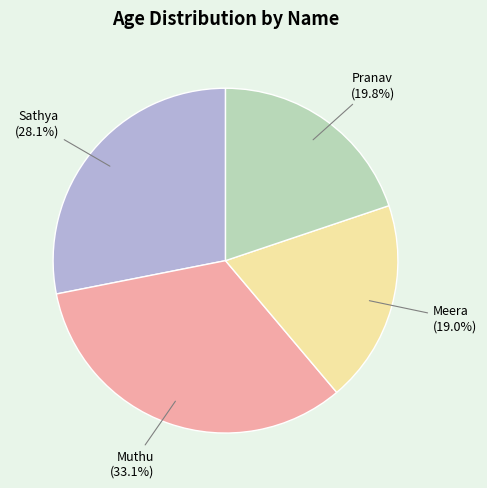

Is there a majority slice in this chart?

No